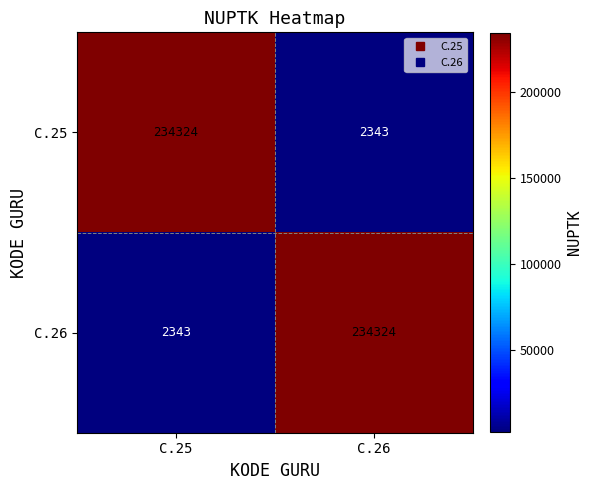

How many categories are shown in the chart?

2